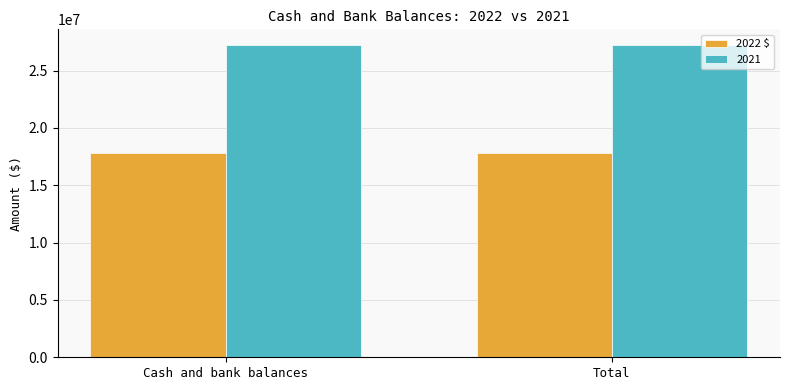

List the series in order of their peak value, highest first.

2021, 2022 $